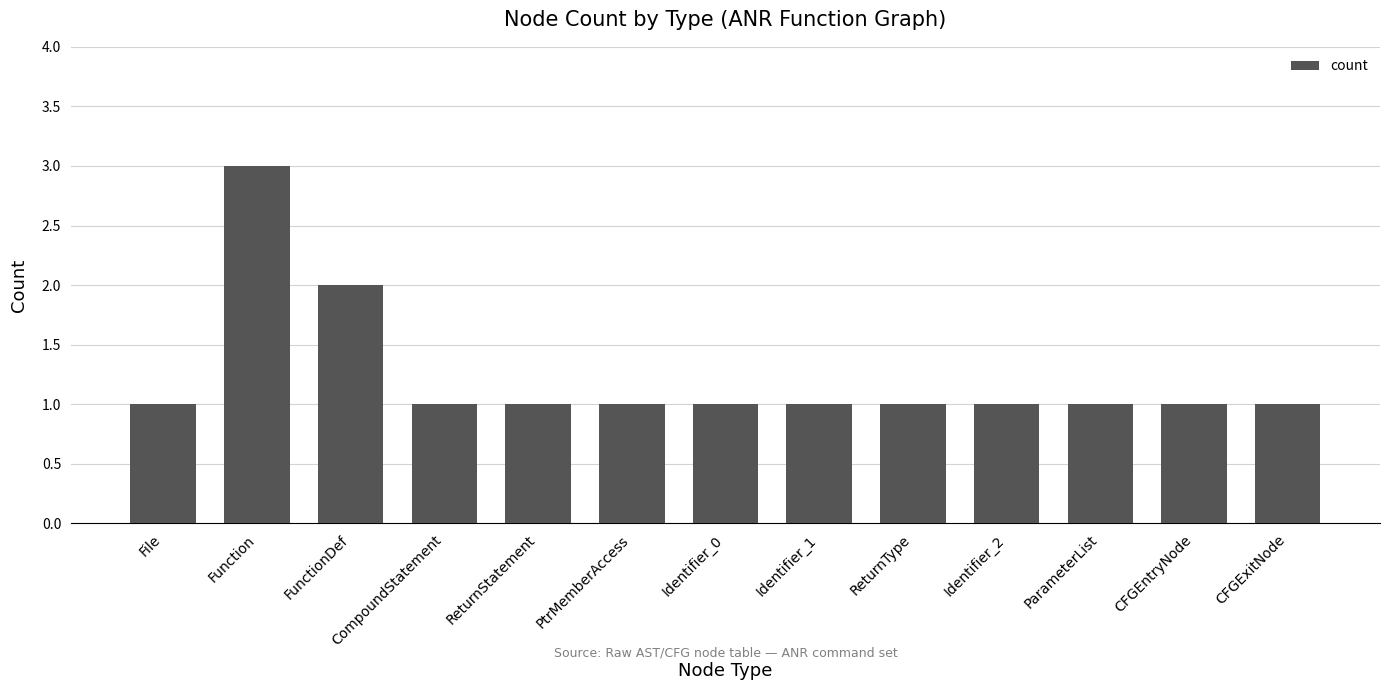

What position from the left is PtrMemberAccess?

6